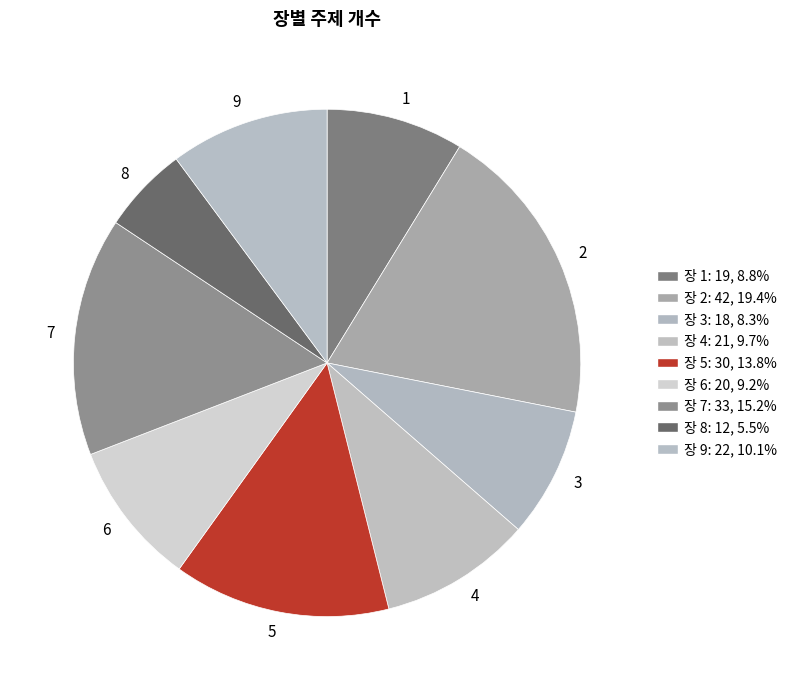

Is the sum of 3 and 9 greater than half?

No